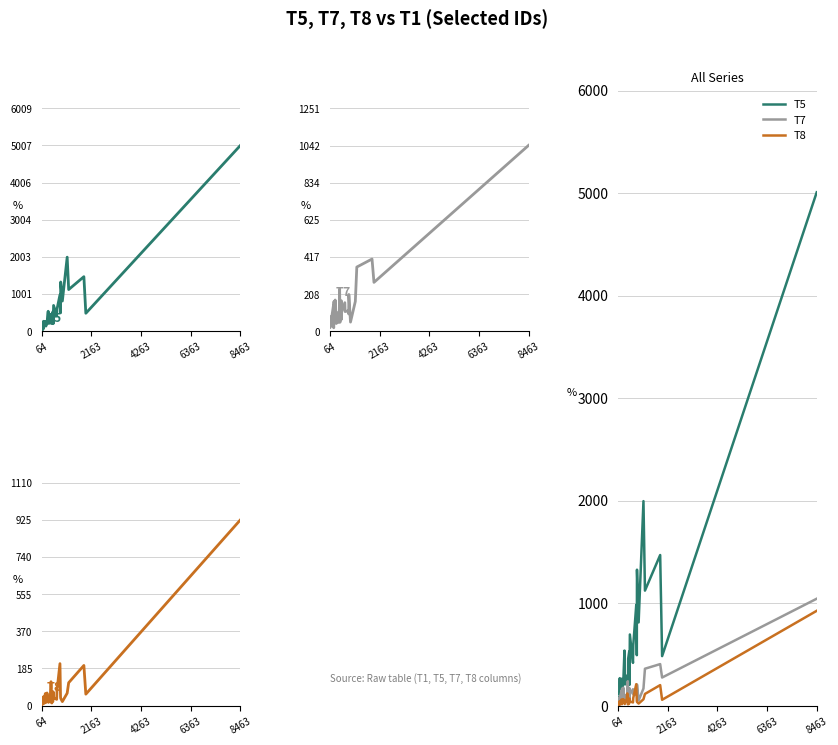

True or false: T7 and T5 cross at least once.

True